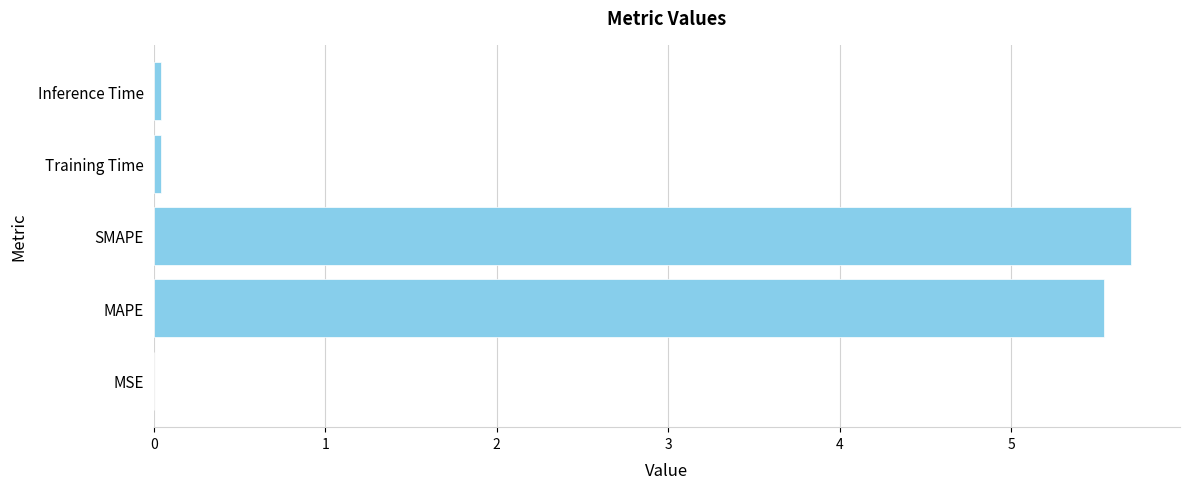

Is it true that the value at MSE is 0.0?

True